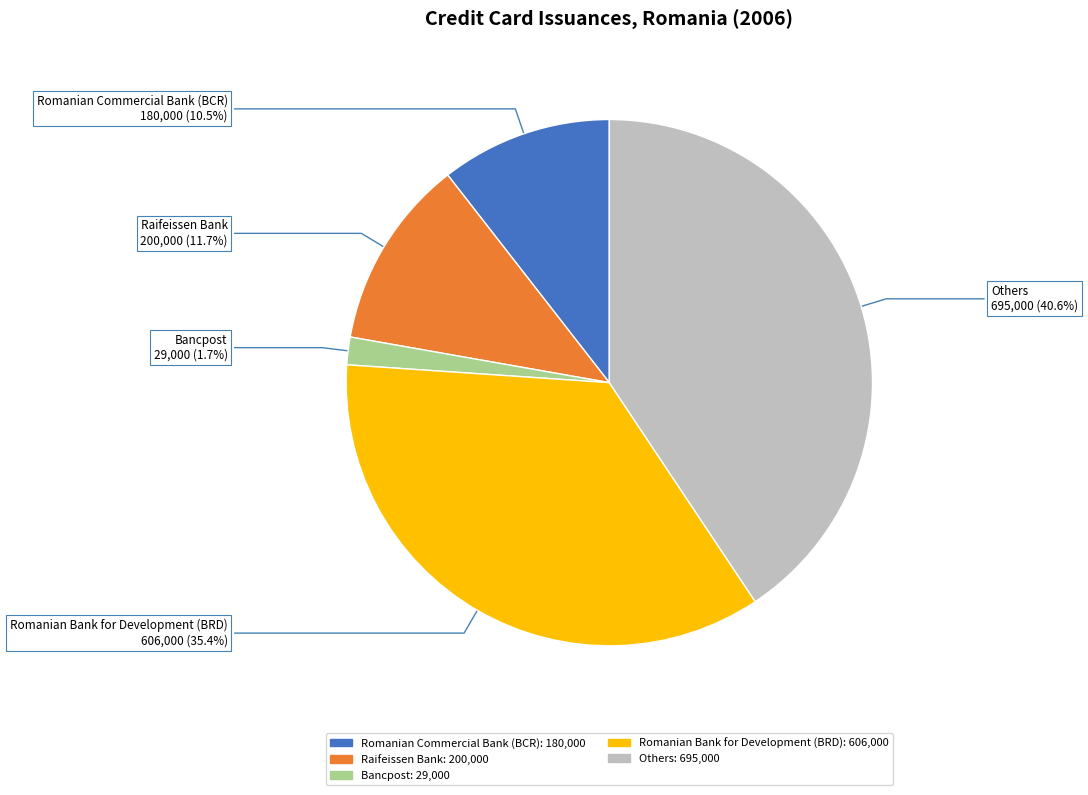

To the nearest percent, what portion does Romanian Bank for Development (BRD) represent?

35%